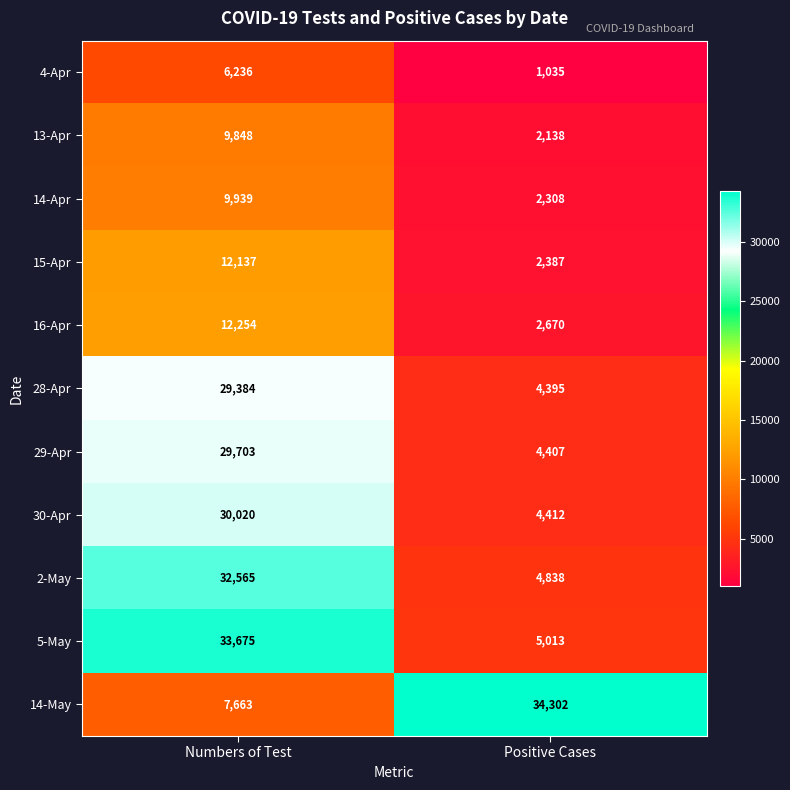

How many series are shown in this chart?

11